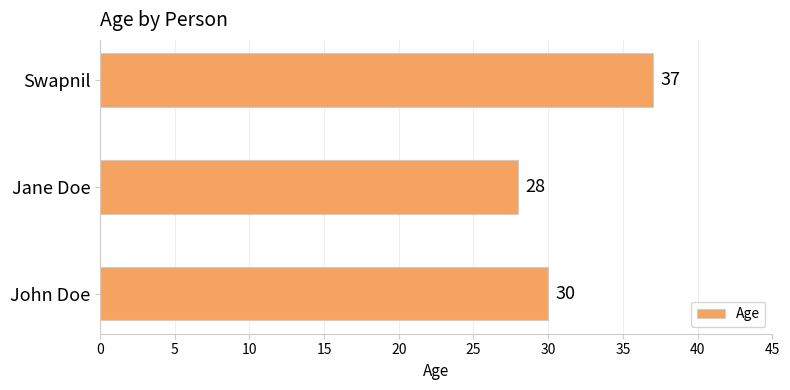

List the labels in order of value, largest first.

Swapnil, John Doe, Jane Doe